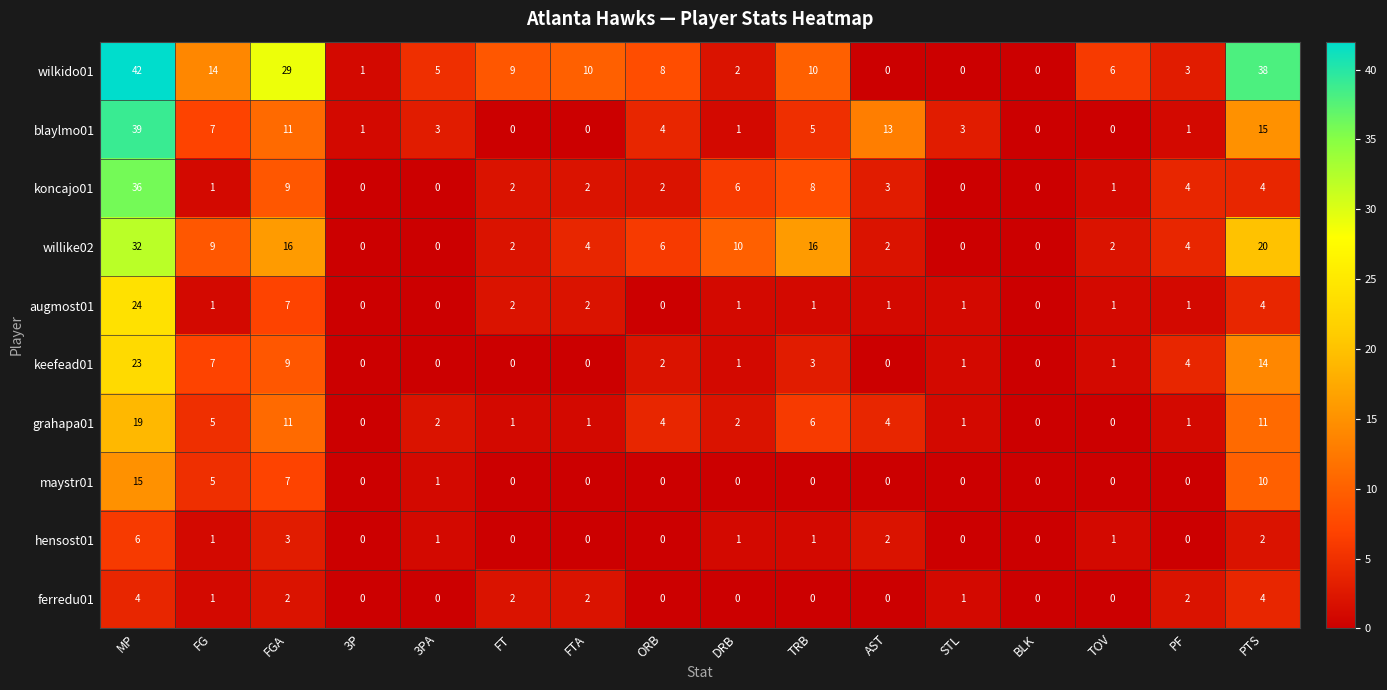

Count the number of data series in this chart.

10